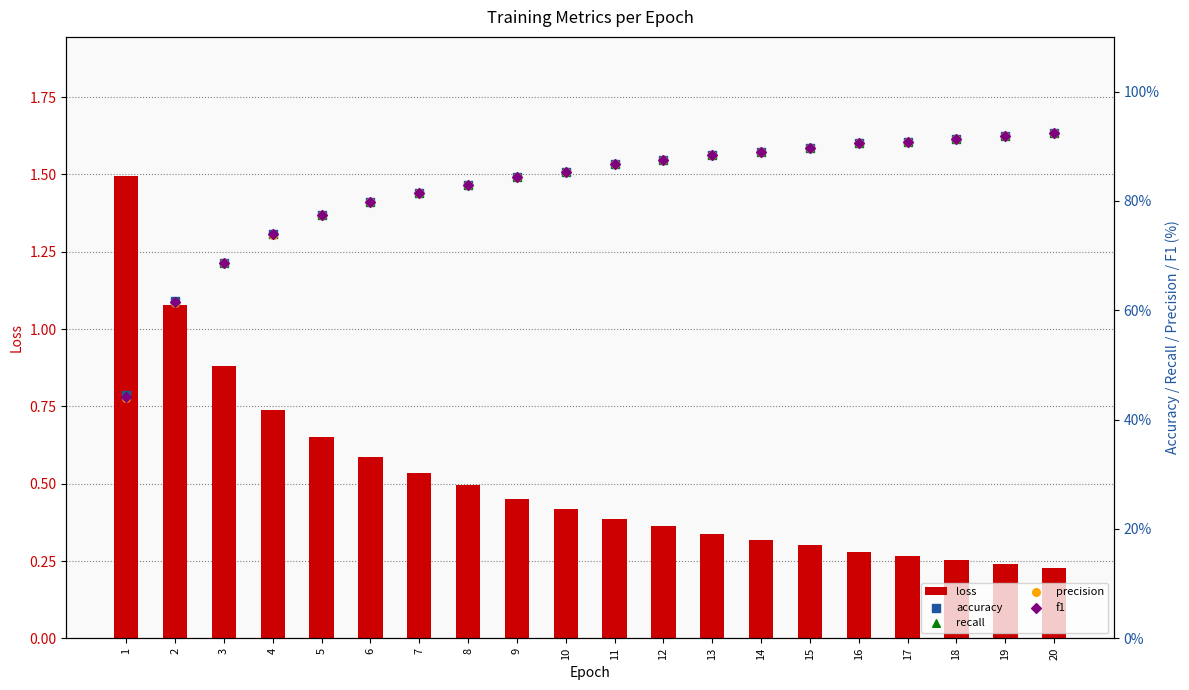

At how many categories does at least one series exceed 9?

20